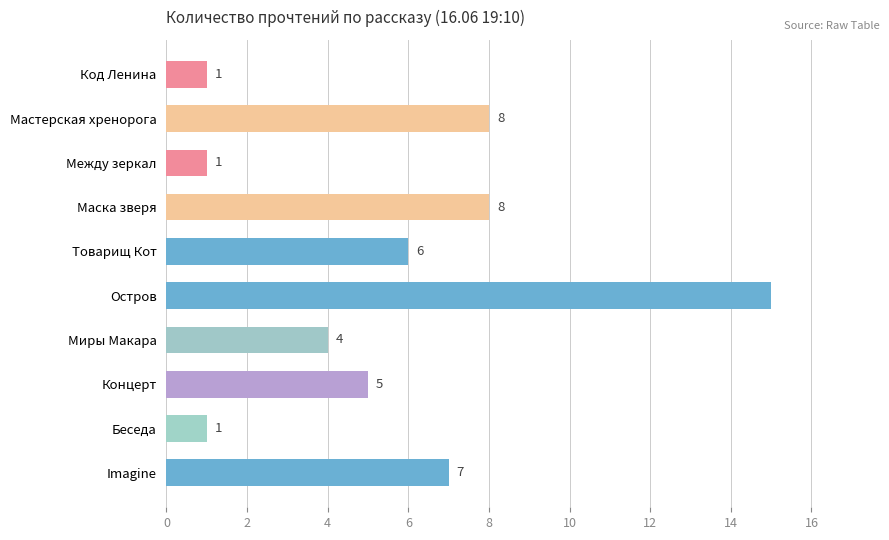

Is it true that the value at Мастерская хренорога is 4?

False